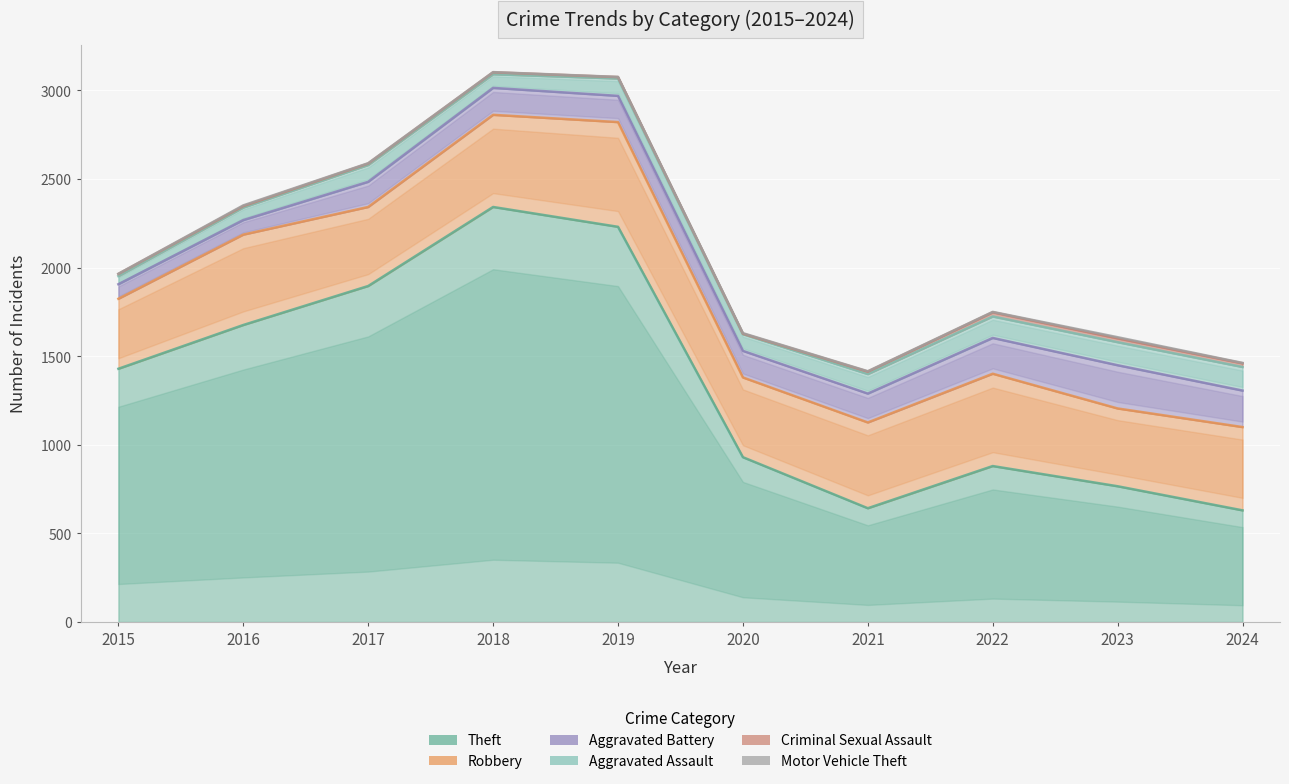

How many interior local valleys does the Aggravated Battery series have?

1